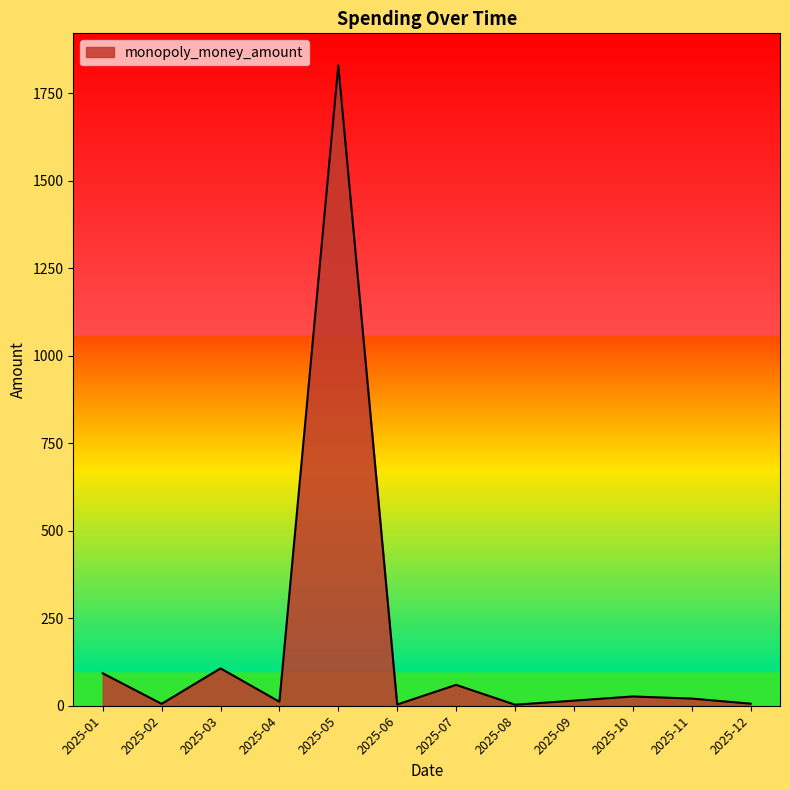

Between 2025-05 and 2025-07, which is larger?

2025-05